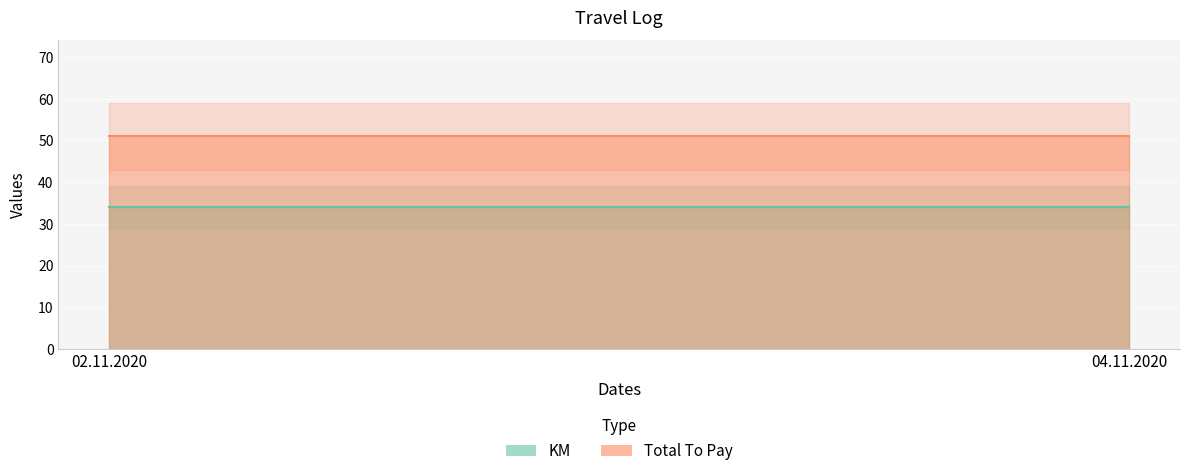

What is the maximum value for Total To Pay?

51